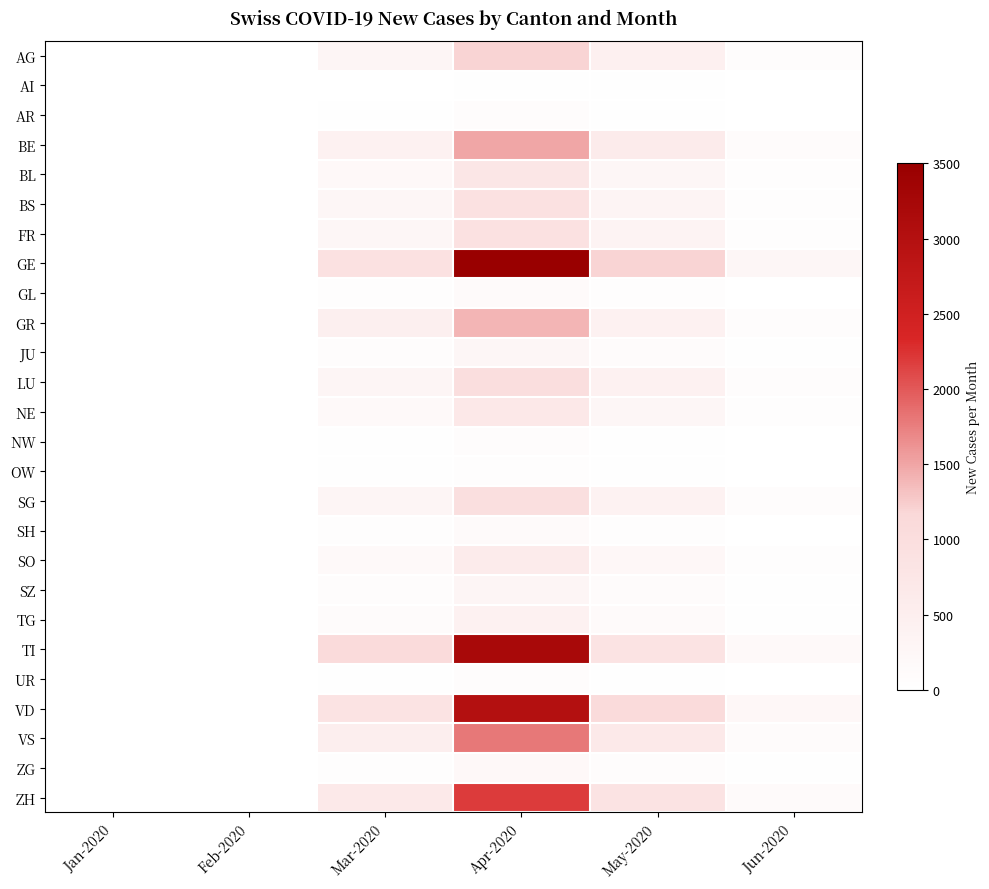

Reading left to right, what are all the values shown in this chart?

AG: Jan-2020=0	Feb-2020=0	Mar-2020=310	Apr-2020=1200	May-2020=450	Jun-2020=80
AI: Jan-2020=0	Feb-2020=0	Mar-2020=10	Apr-2020=30	May-2020=15	Jun-2020=5
AR: Jan-2020=0	Feb-2020=0	Mar-2020=25	Apr-2020=80	May-2020=40	Jun-2020=8
BE: Jan-2020=0	Feb-2020=0	Mar-2020=420	Apr-2020=1500	May-2020=600	Jun-2020=100
BL: Jan-2020=0	Feb-2020=0	Mar-2020=200	Apr-2020=750	May-2020=280	Jun-2020=50
BS: Jan-2020=0	Feb-2020=0	Mar-2020=280	Apr-2020=900	May-2020=320	Jun-2020=60
FR: Jan-2020=0	Feb-2020=0	Mar-2020=260	Apr-2020=900	May-2020=350	Jun-2020=65
GE: Jan-2020=0	Feb-2020=0	Mar-2020=900	Apr-2020=3500	May-2020=1200	Jun-2020=250
GL: Jan-2020=0	Feb-2020=0	Mar-2020=50	Apr-2020=150	May-2020=60	Jun-2020=10
GR: Jan-2020=0	Feb-2020=0	Mar-2020=480	Apr-2020=1400	May-2020=400	Jun-2020=70
JU: Jan-2020=0	Feb-2020=0	Mar-2020=80	Apr-2020=280	May-2020=120	Jun-2020=25
LU: Jan-2020=0	Feb-2020=0	Mar-2020=290	Apr-2020=1000	May-2020=400	Jun-2020=75
NE: Jan-2020=0	Feb-2020=0	Mar-2020=190	Apr-2020=680	May-2020=270	Jun-2020=50
NW: Jan-2020=0	Feb-2020=0	Mar-2020=20	Apr-2020=70	May-2020=30	Jun-2020=6
OW: Jan-2020=0	Feb-2020=0	Mar-2020=15	Apr-2020=55	May-2020=25	Jun-2020=5
SG: Jan-2020=0	Feb-2020=0	Mar-2020=300	Apr-2020=950	May-2020=380	Jun-2020=70
SH: Jan-2020=0	Feb-2020=0	Mar-2020=45	Apr-2020=140	May-2020=55	Jun-2020=10
SO: Jan-2020=0	Feb-2020=0	Mar-2020=170	Apr-2020=600	May-2020=230	Jun-2020=45
SZ: Jan-2020=0	Feb-2020=0	Mar-2020=90	Apr-2020=300	May-2020=120	Jun-2020=22
TG: Jan-2020=0	Feb-2020=0	Mar-2020=120	Apr-2020=400	May-2020=160	Jun-2020=30
TI: Jan-2020=0	Feb-2020=0	Mar-2020=1100	Apr-2020=3200	May-2020=850	Jun-2020=180
UR: Jan-2020=0	Feb-2020=0	Mar-2020=30	Apr-2020=90	May-2020=40	Jun-2020=8
VD: Jan-2020=0	Feb-2020=0	Mar-2020=850	Apr-2020=3000	May-2020=1100	Jun-2020=220
VS: Jan-2020=0	Feb-2020=0	Mar-2020=500	Apr-2020=1800	May-2020=650	Jun-2020=120
ZG: Jan-2020=0	Feb-2020=0	Mar-2020=60	Apr-2020=200	May-2020=80	Jun-2020=15
ZH: Jan-2020=0	Feb-2020=0	Mar-2020=650	Apr-2020=2200	May-2020=850	Jun-2020=160